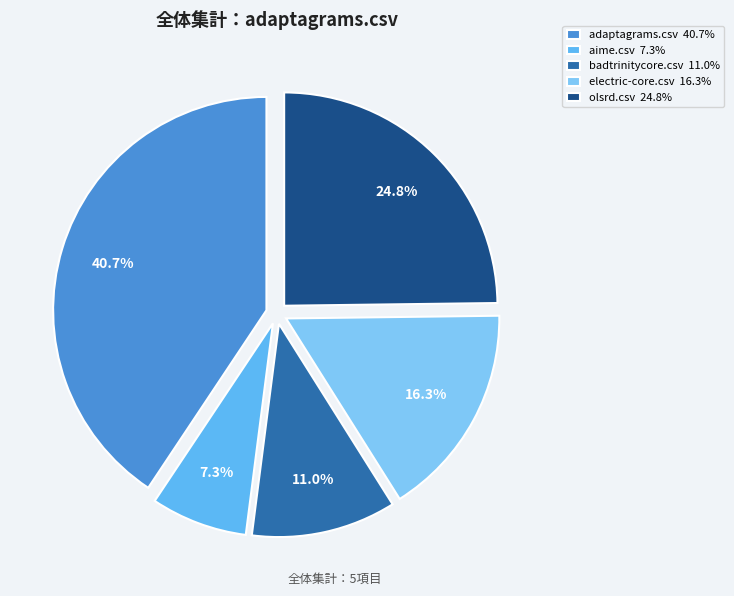

Which category has the biggest portion of the pie?

adaptagrams.csv